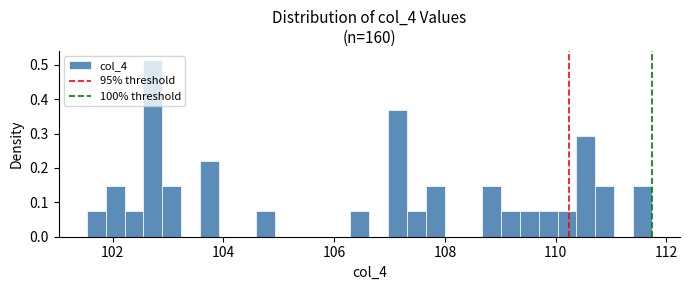

Read against the x-axis, roughly where is the centre of the tallest bar?

102.8